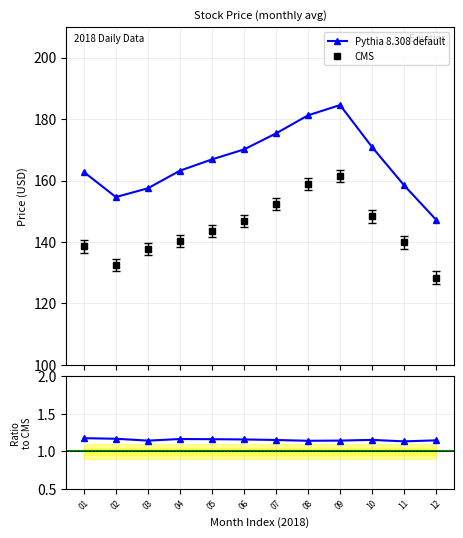

Which series has the largest total across all categories?

CMS